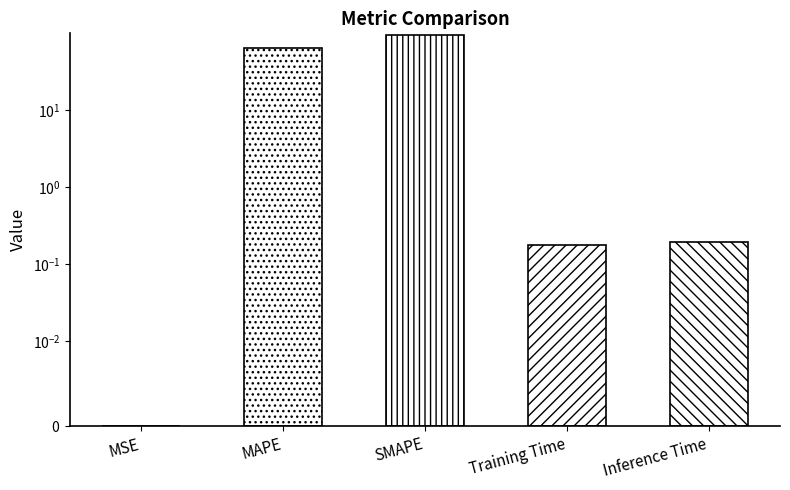

Reading left to right, list all the values displayed in this chart.

MSE=0.0	MAPE=64.0	SMAPE=94.1	Training Time=0.2	Inference Time=0.2